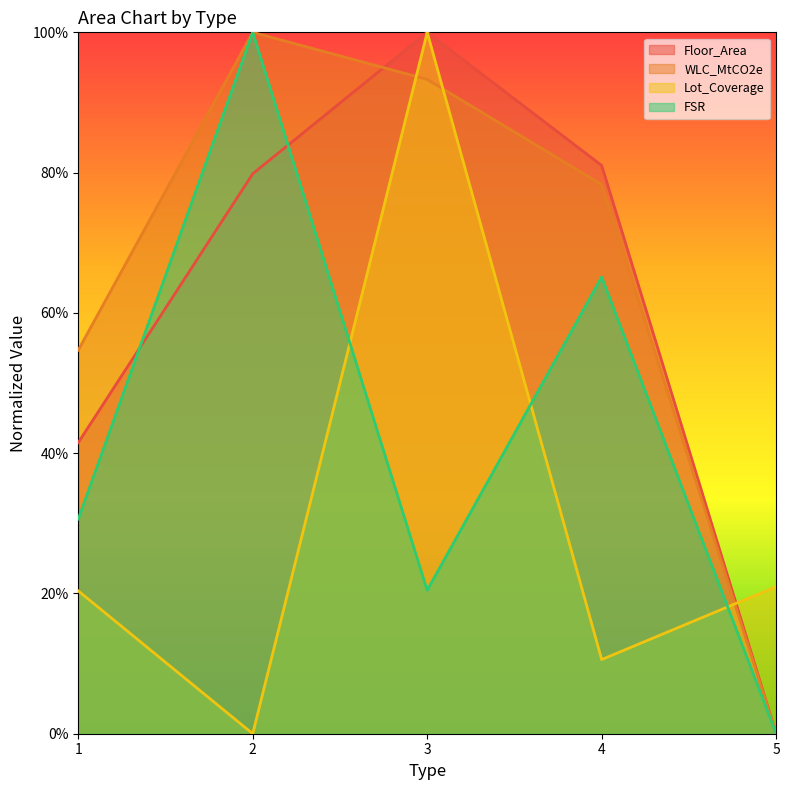

Where is the first local maximum for Floor_Area?

3